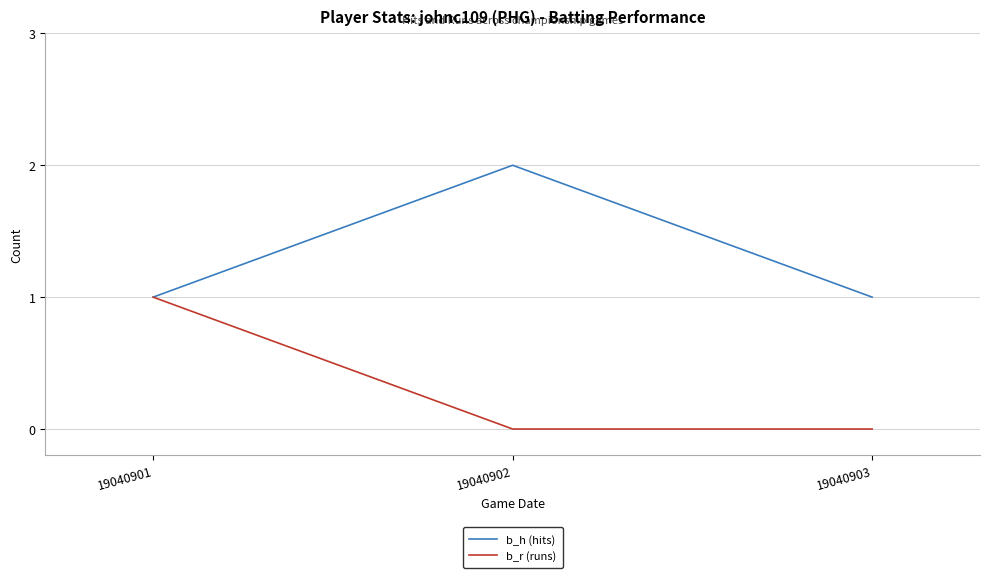

Which category has the highest value across all series?

19040902